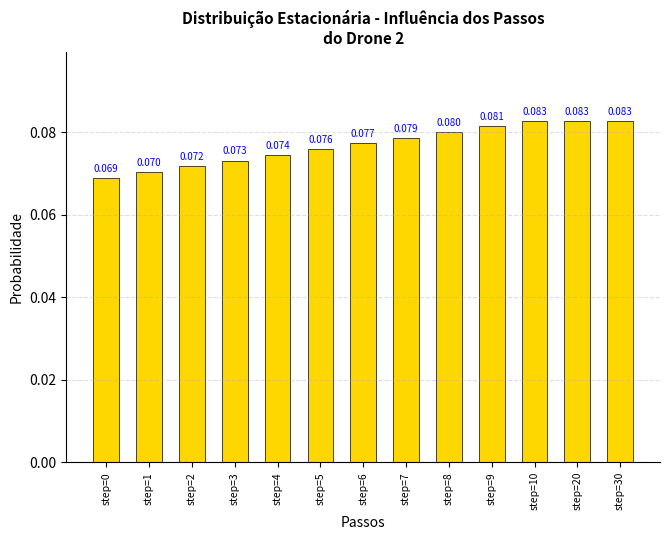

How many bars are there in total?

13